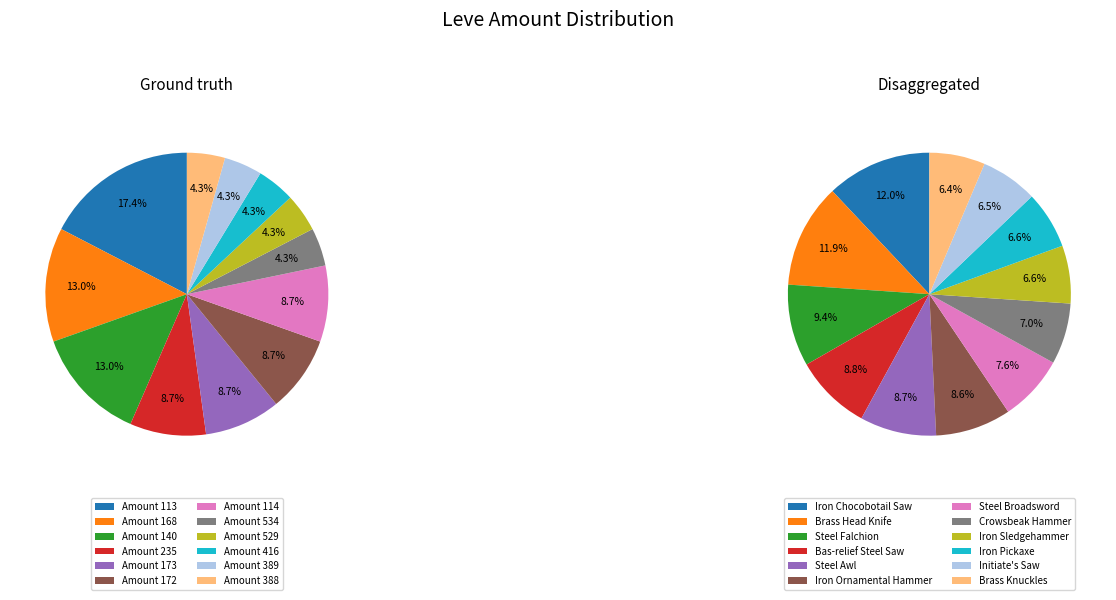

Combined, do Bronze Spatha and Crowsbeak Hammer account for over 50%?

No